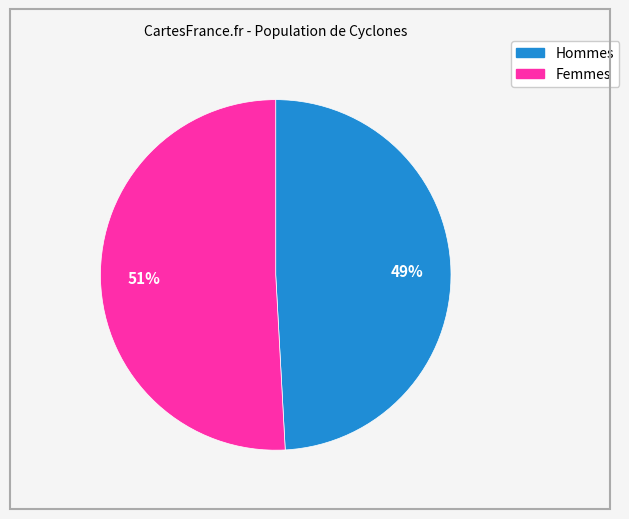

Is there a majority slice in this chart?

Yes